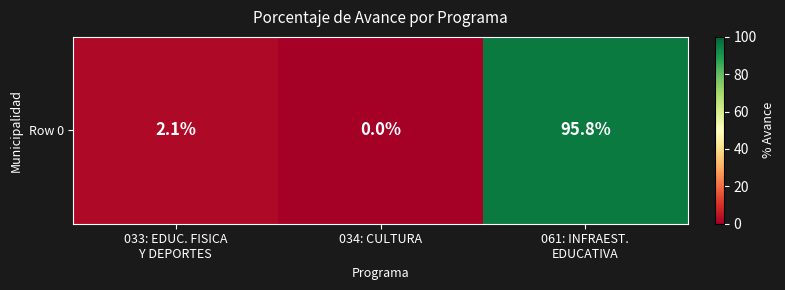

Is it true that the value at 033: EDUC. FISICA
Y DEPORTES is 2.1?

True